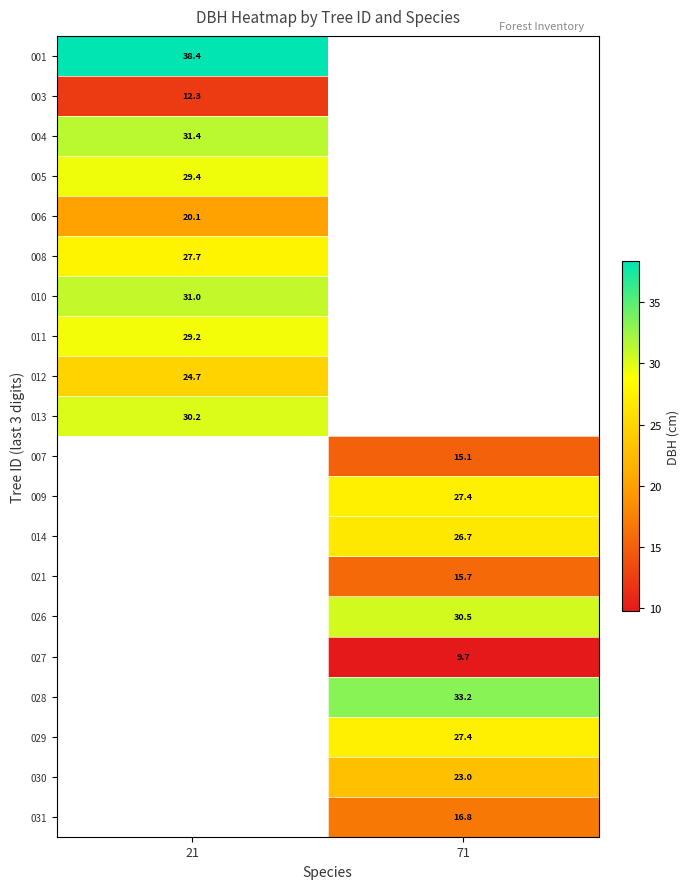

What is the lowest value of the 004 series?

31.4